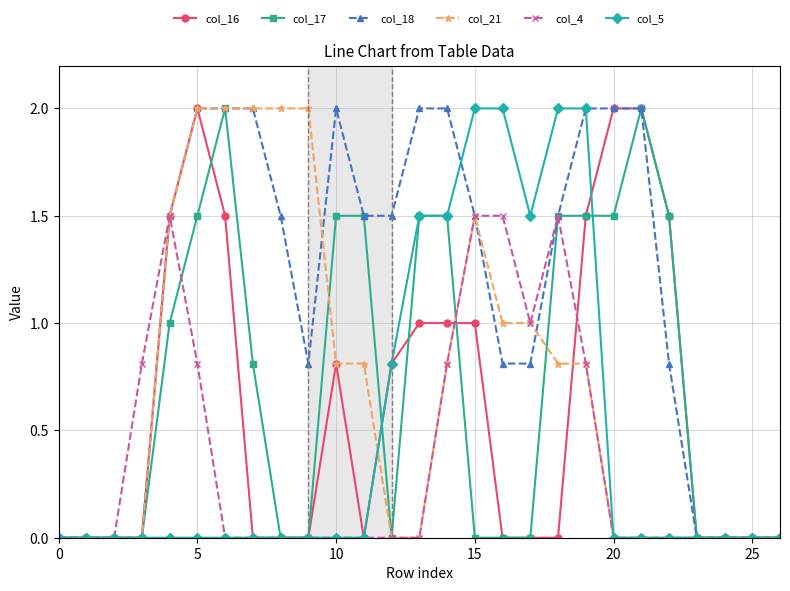

What is the value of the col_16 point at the 21st from the left?

2.0